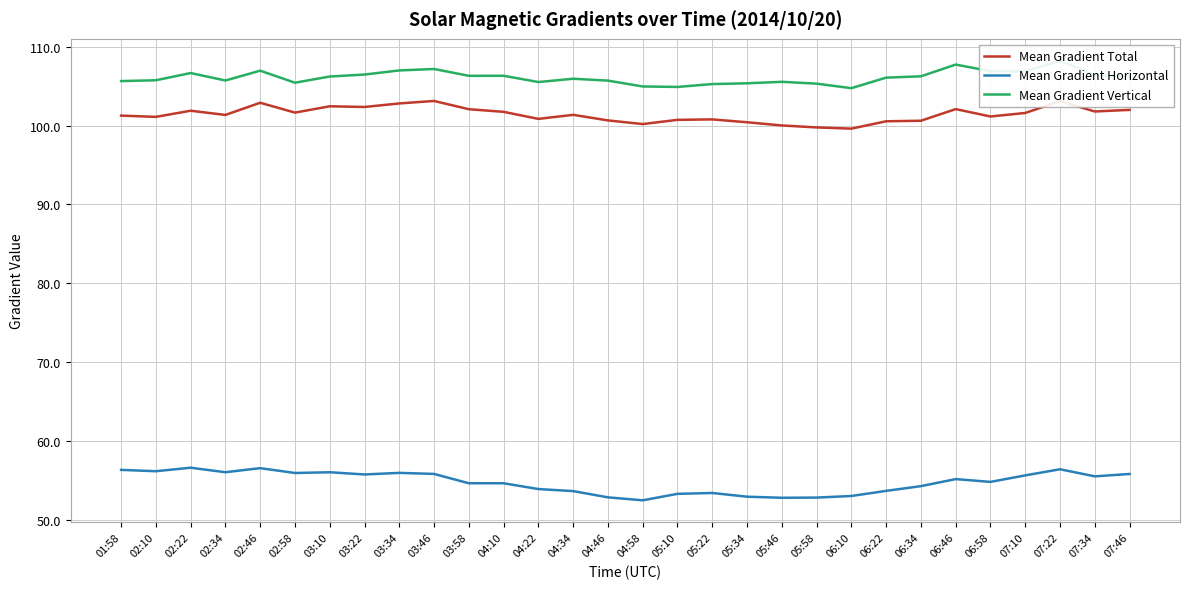

At which category does Mean Gradient Horizontal reach its first local peak?

02:22